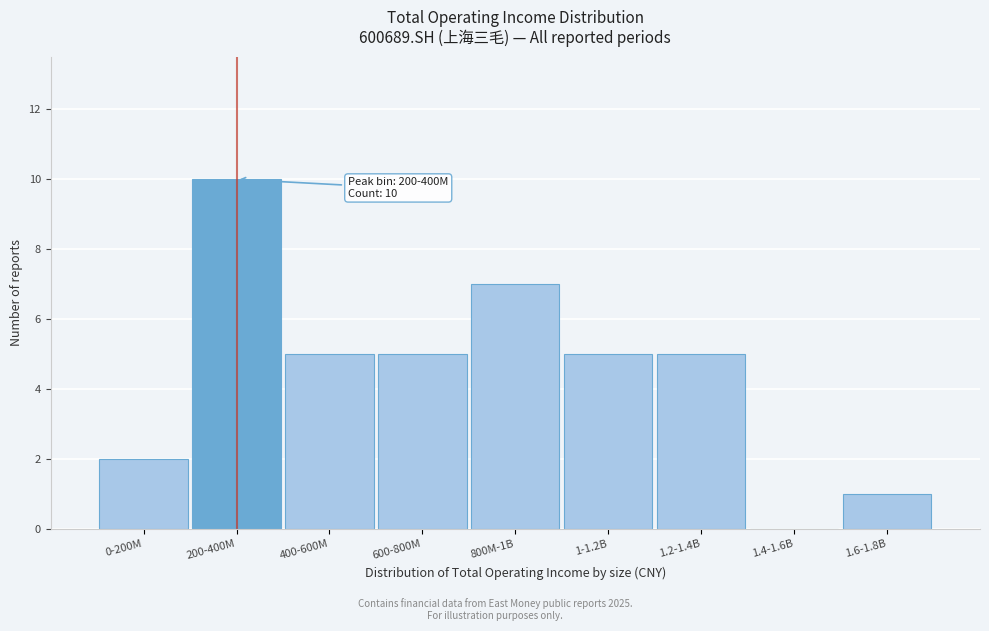

Reading left to right, transcribe all the data shown in this chart.

0-200M=2	200-400M=10	400-600M=5	600-800M=5	800M-1B=7	1-1.2B=5	1.2-1.4B=5	1.4-1.6B=0	1.6-1.8B=1